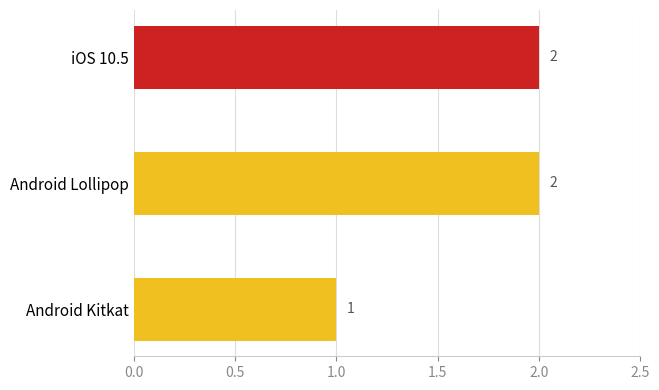

What is the label of the 2nd bar from the top?

Android Lollipop